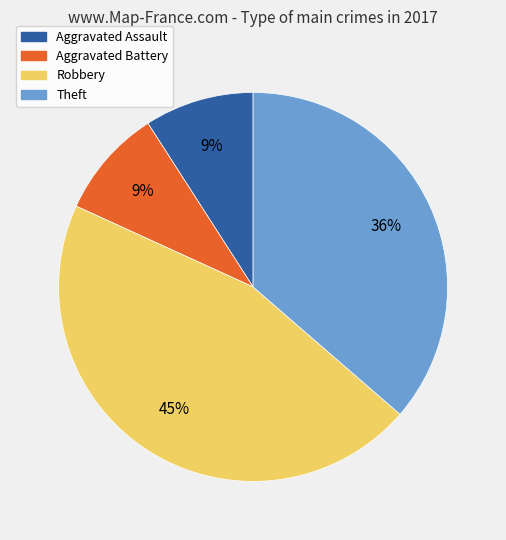

How many slices are in this pie chart?

4